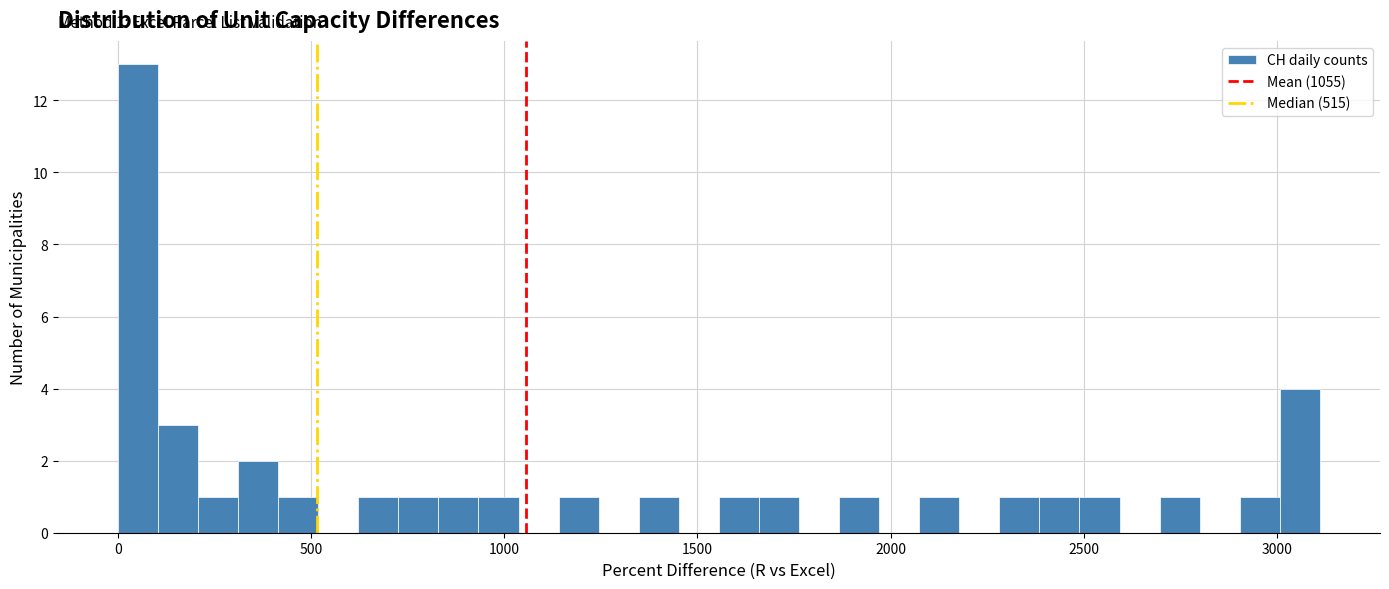

Around what value on the x-axis is the tallest bar? Give the approximate position of its centre, as read against the axis.

50